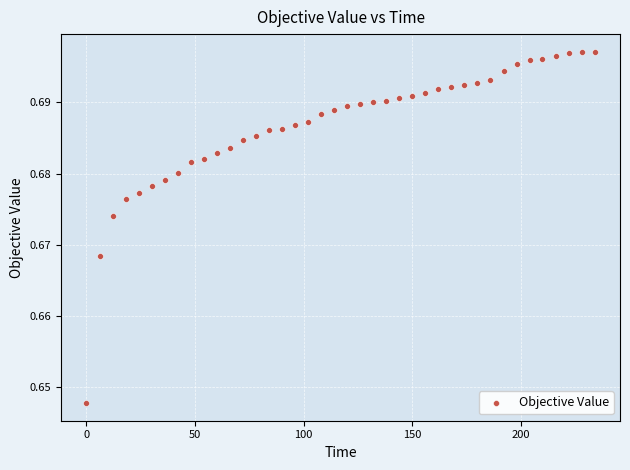

What is the range of X values (max minus min)?

234.0